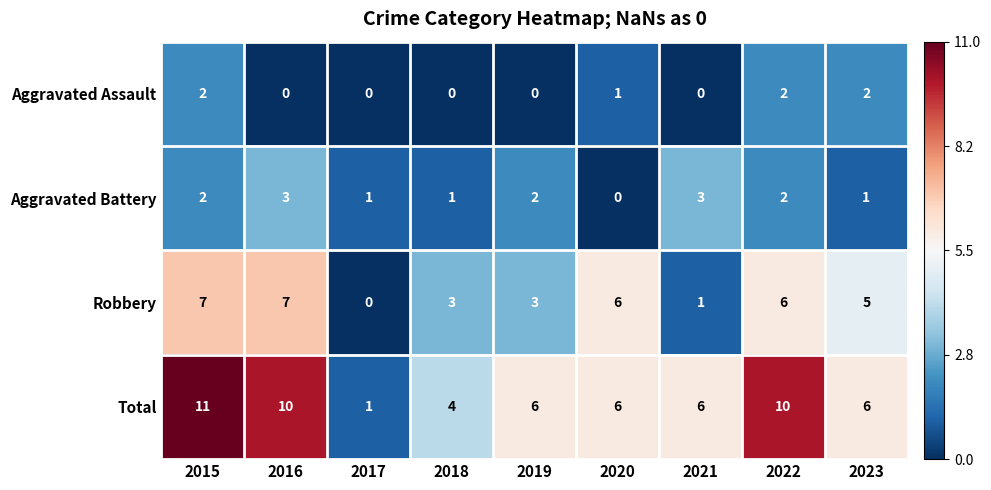

What is the difference between the maximum and minimum values in the Total series?

10